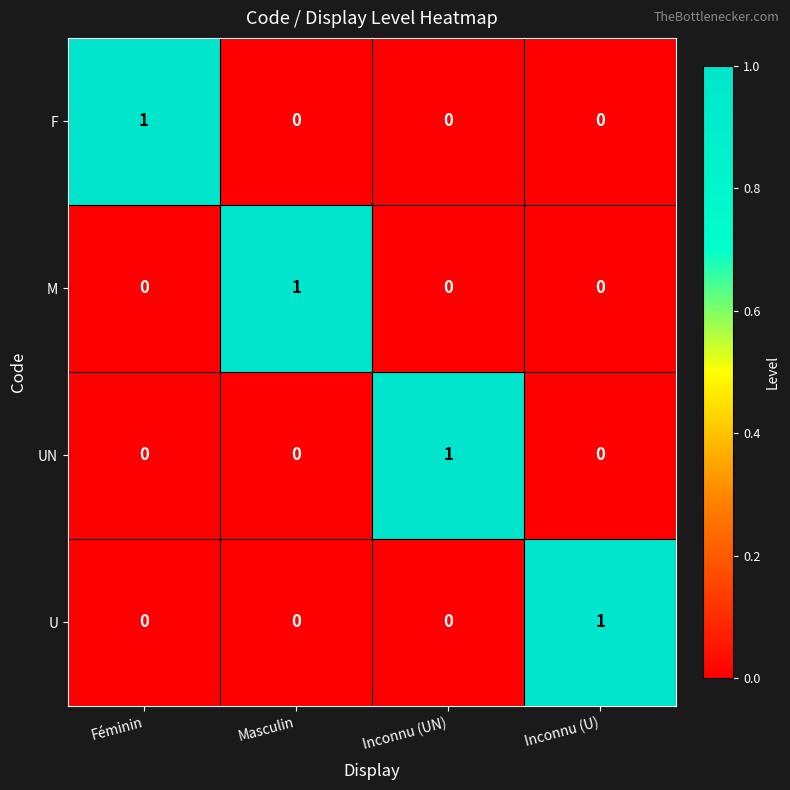

The UN series shows 1 at Féminin. True or false?

False